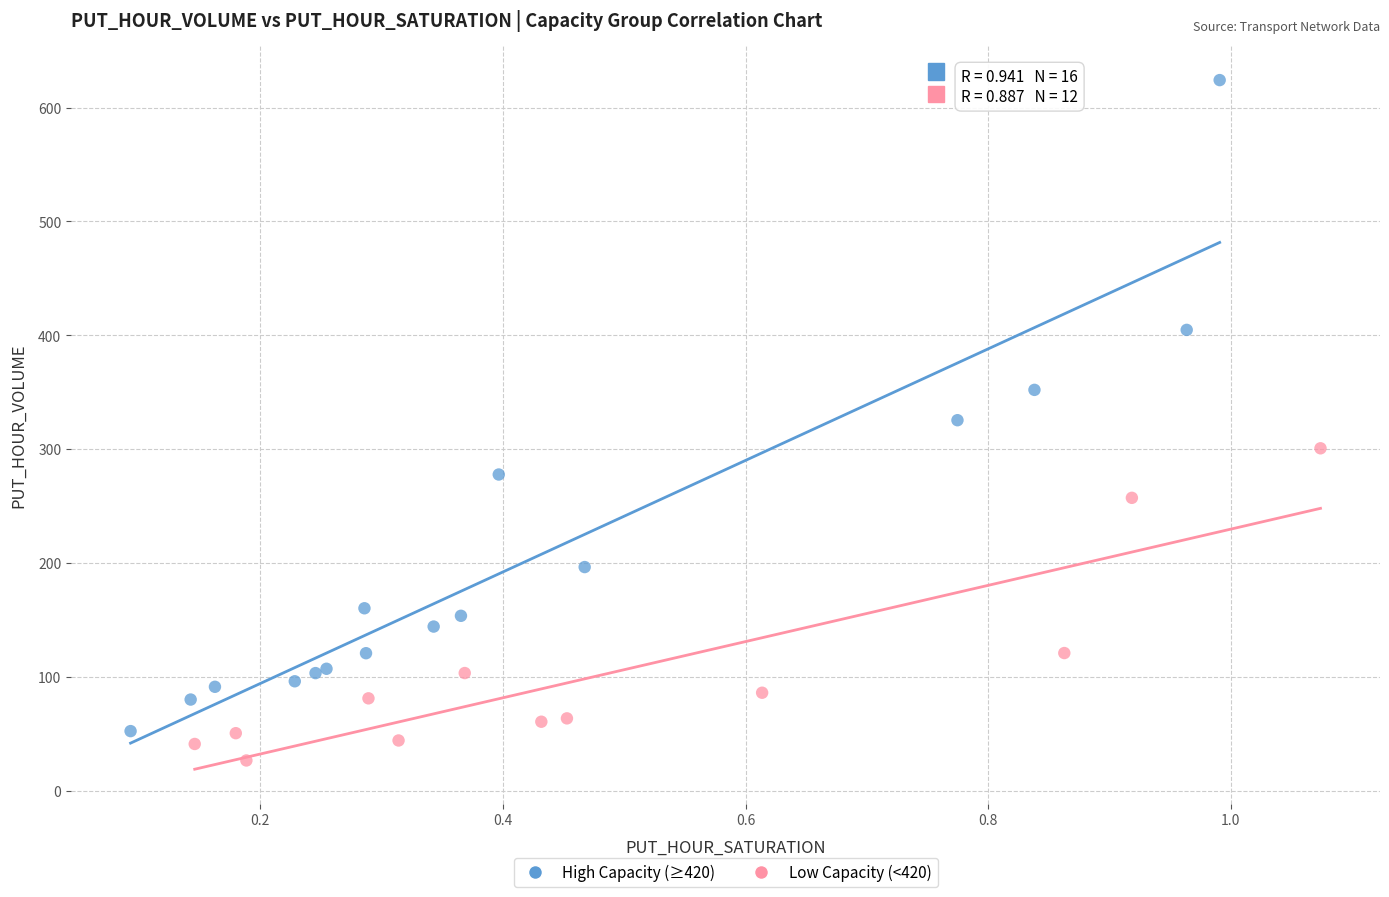

What are all the series names shown in the legend?

High Capacity (≥420), Low Capacity (<420)